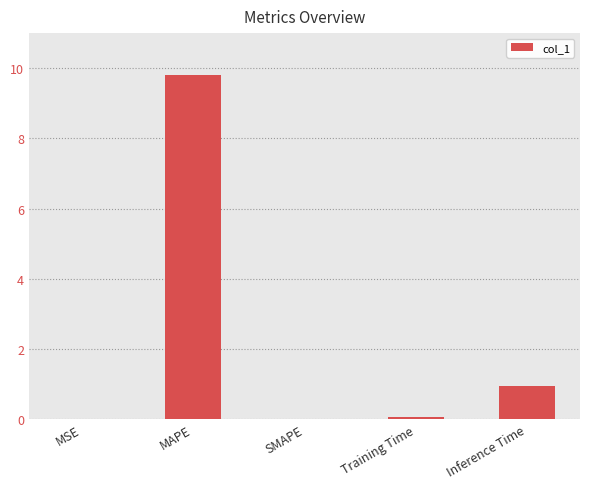

What is the average value?

2.2